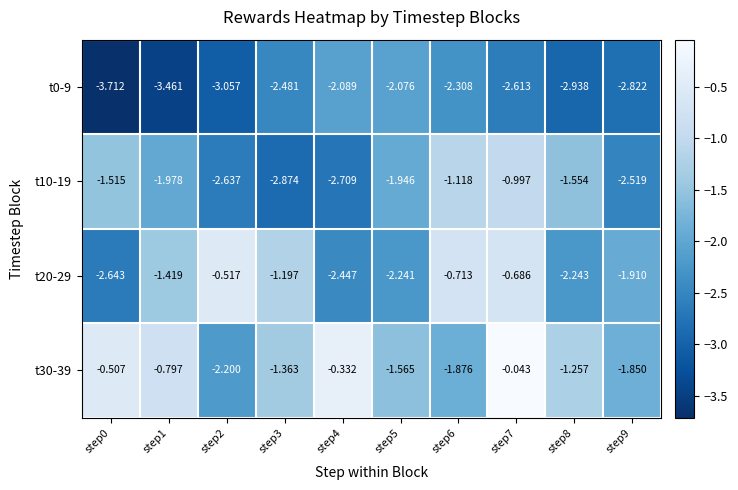

Is the value of t10-19 at step2 greater than the value of t0-9 at step1?

Yes